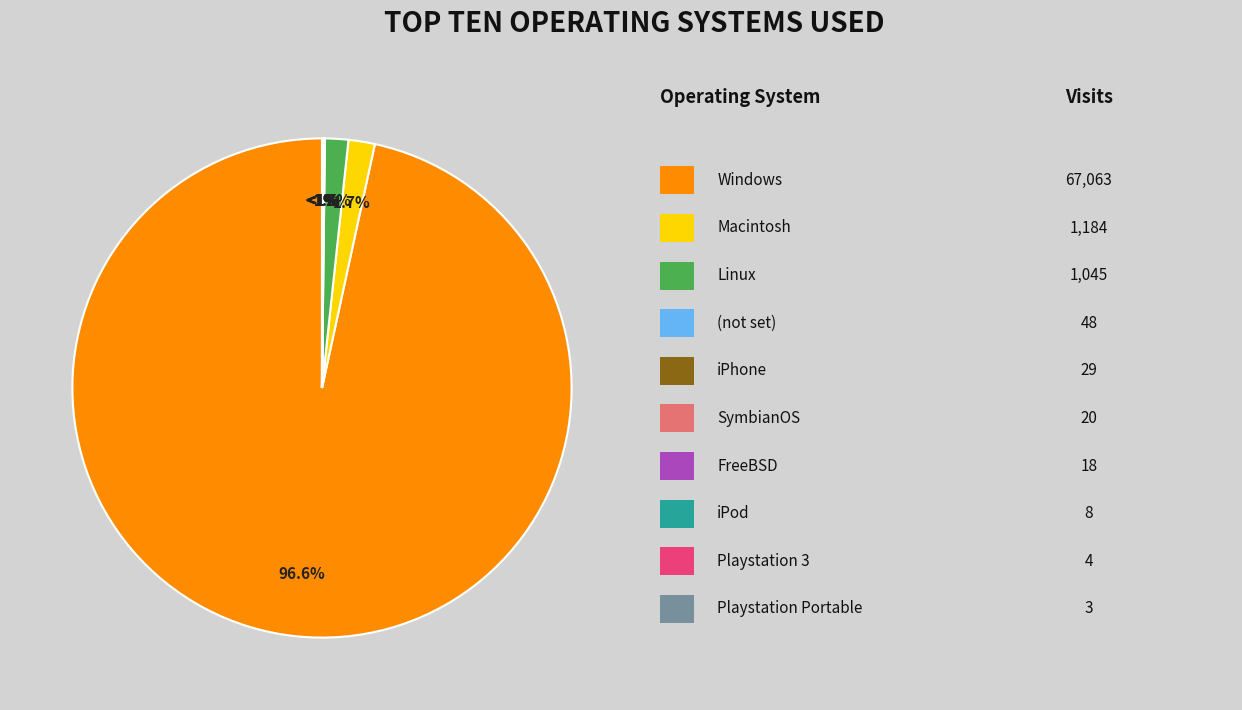

Is it true that iPod is 0% of the pie?

True